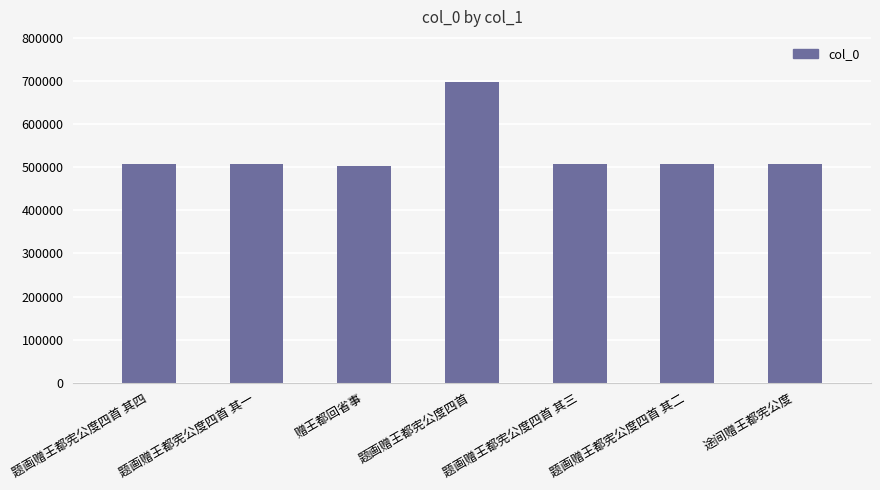

What is the value of the 1st bar from the left?

508897